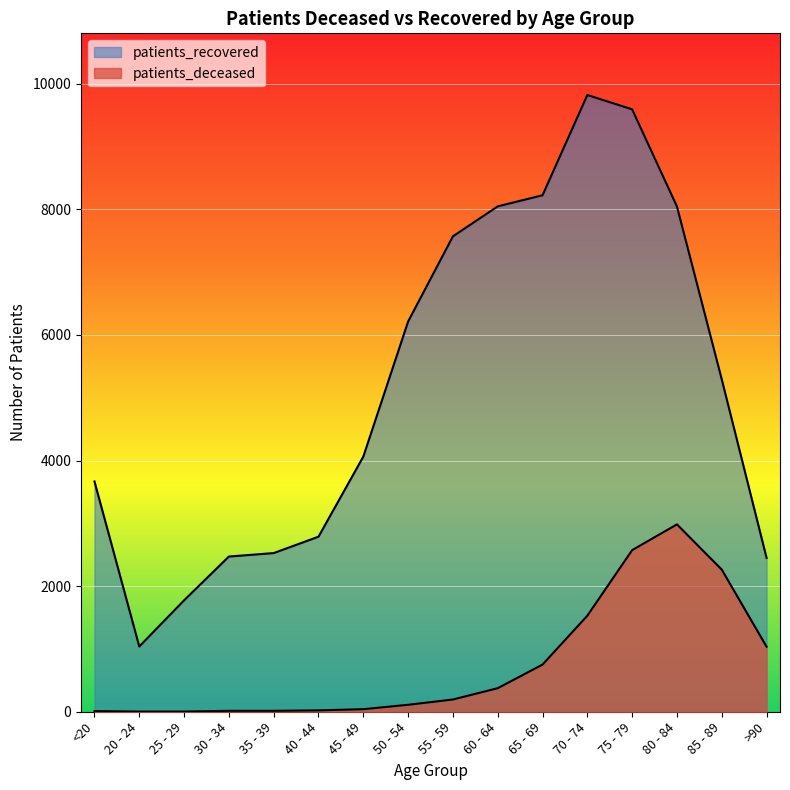

Which series changed the most between 20 - 24 and 30 - 34?

patients_recovered